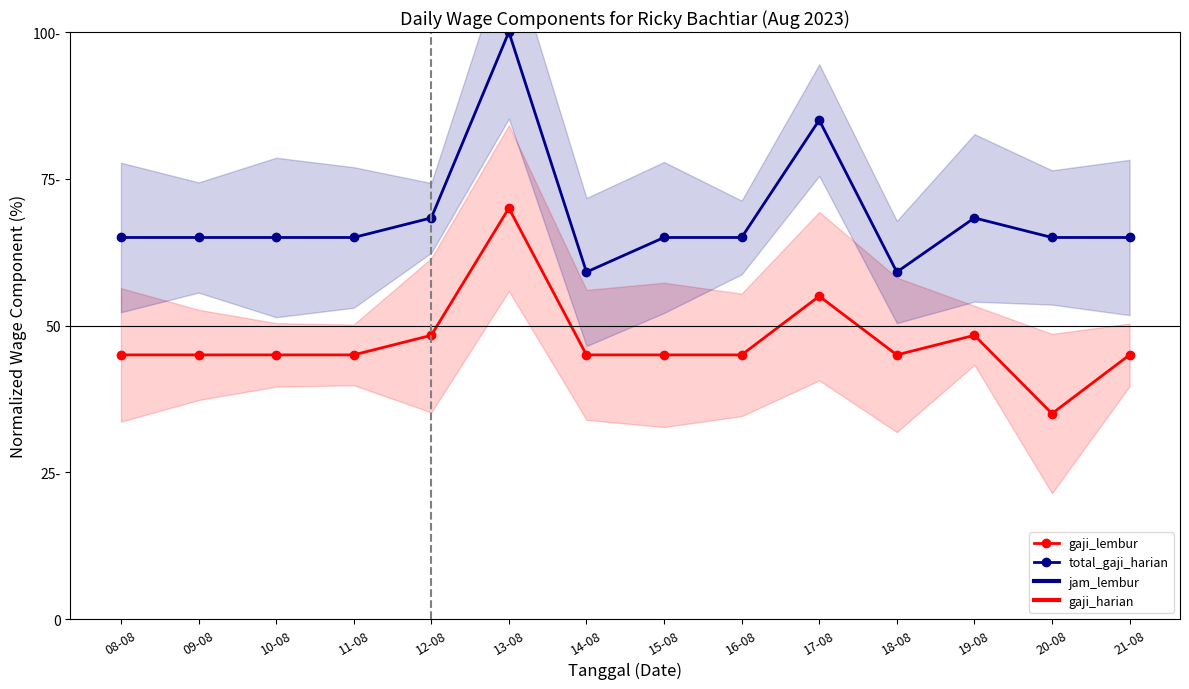

True or false: total_gaji_harian has more than 1 interior local peaks.

True